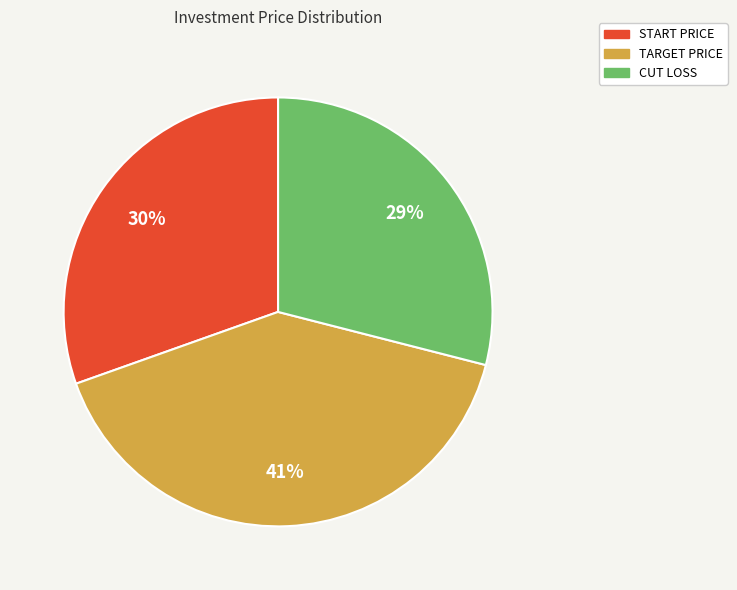

Is there any slice that represents more than half of the pie?

No